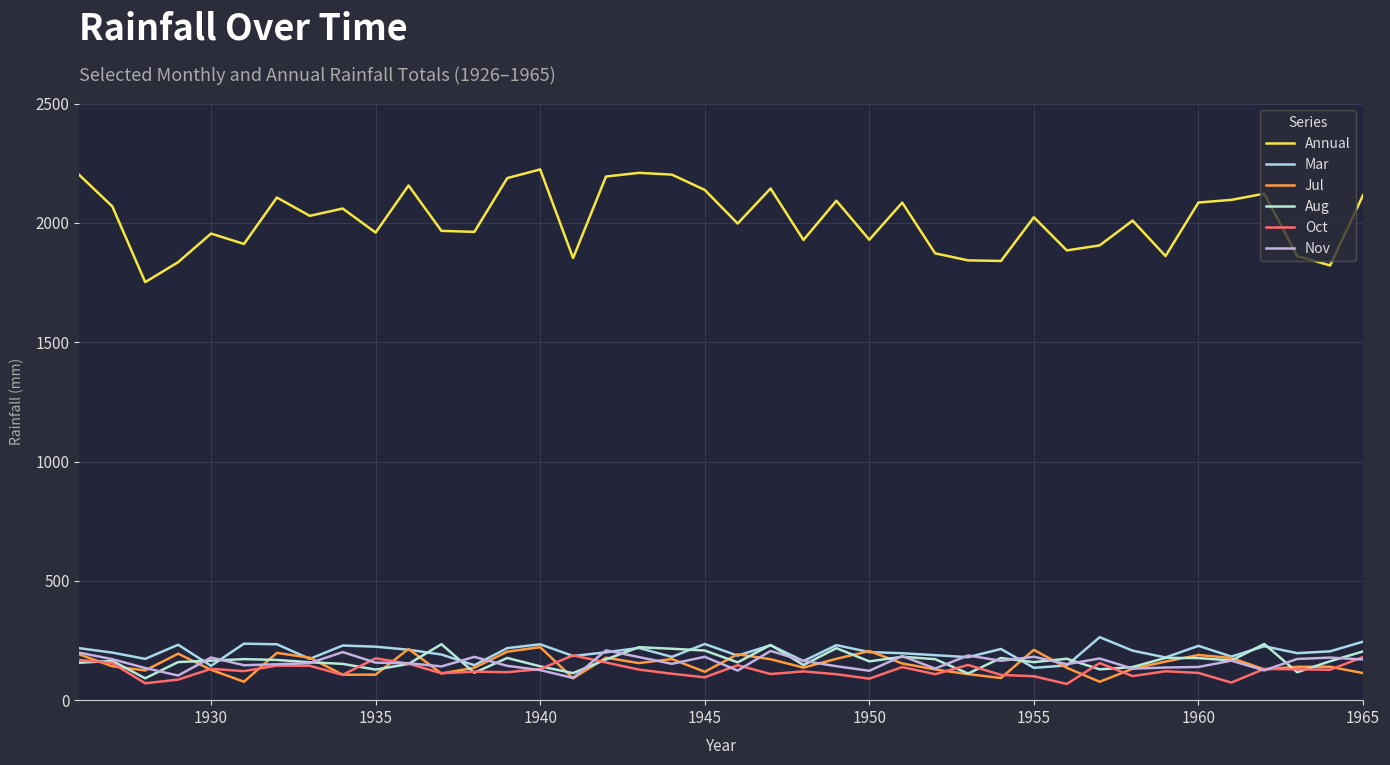

Which series has the largest range (max minus min)?

Annual